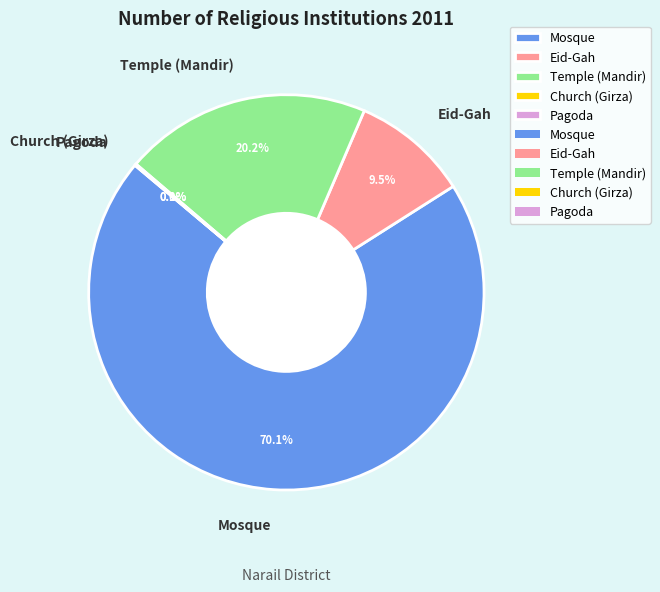

What is the largest slice in the pie chart?

Mosque